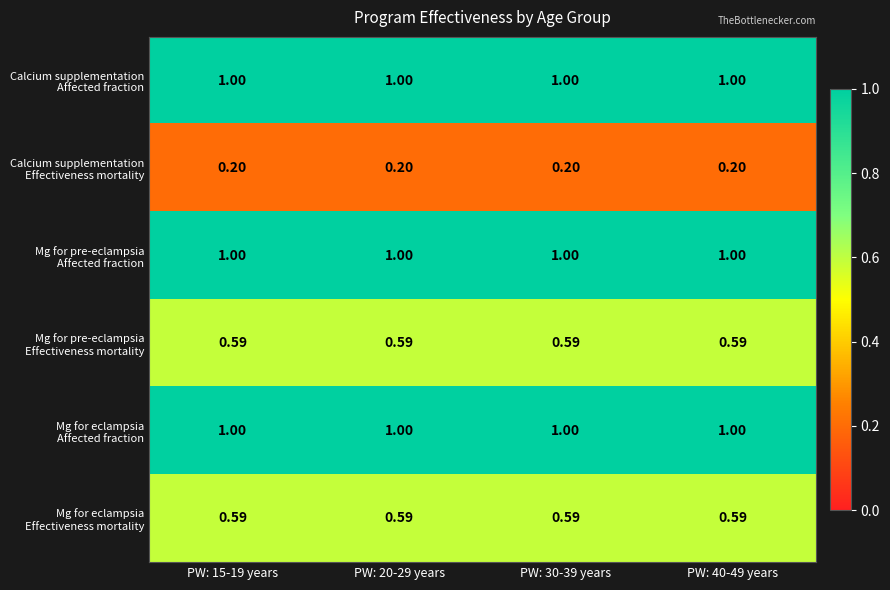

Which series changed the most between PW: 20-29 years and PW: 40-49 years?

Calcium supplementation Affected fraction